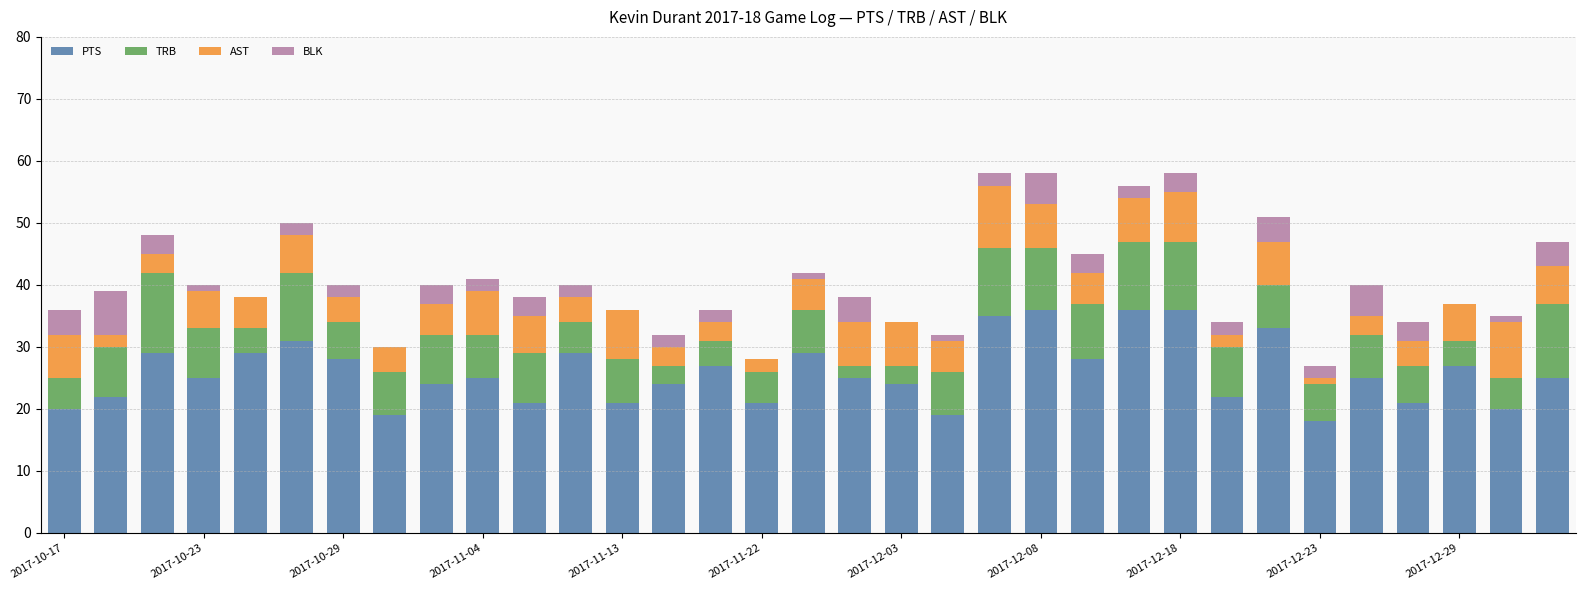

Does the chart contain stacked bars?

Yes